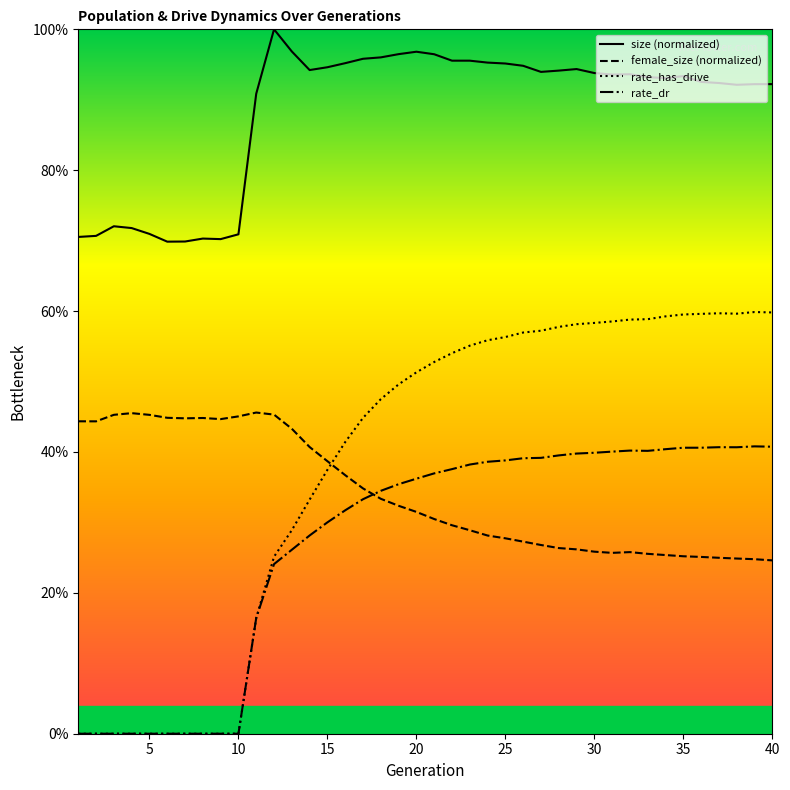

After their last crossing, which series has the higher values: female_size (normalized) or rate_has_drive?

rate_has_drive